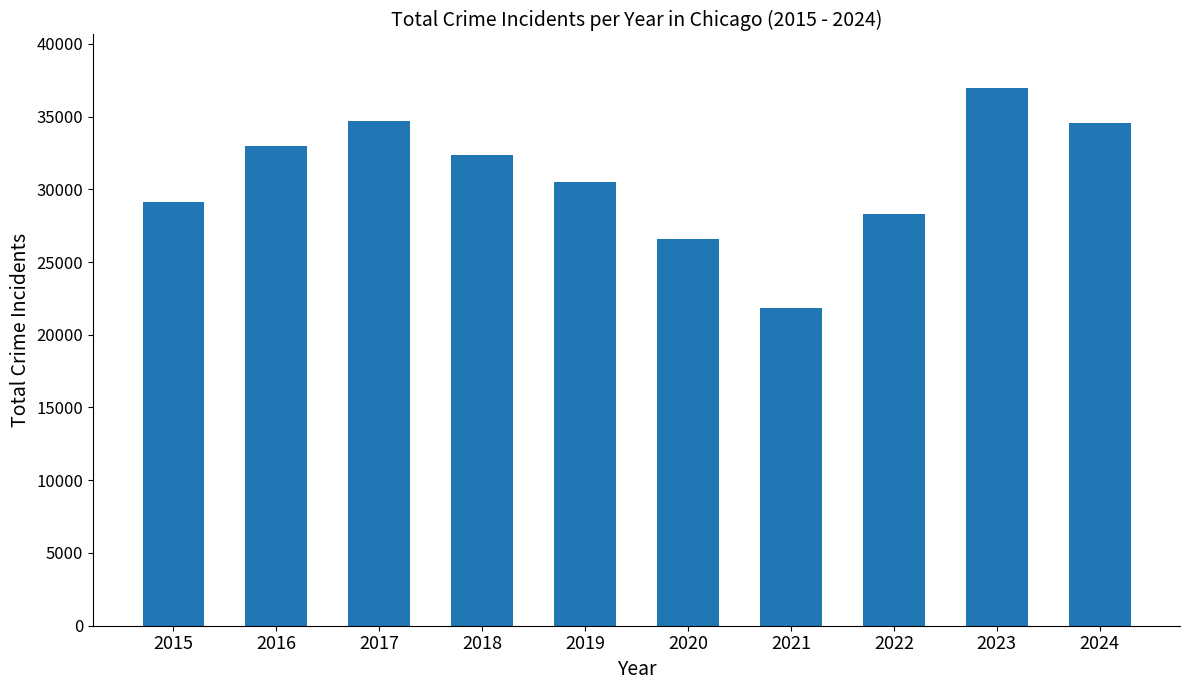

Which label corresponds to the largest value in the chart?

2023